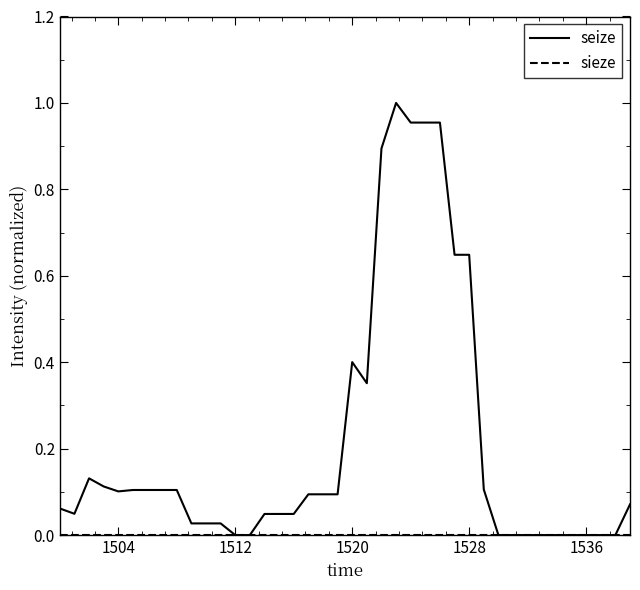

Which series has the largest range (max minus min)?

seize